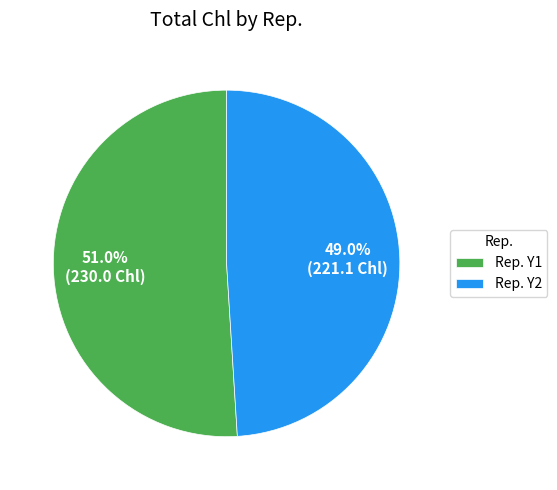

Does any single category account for the majority?

Yes